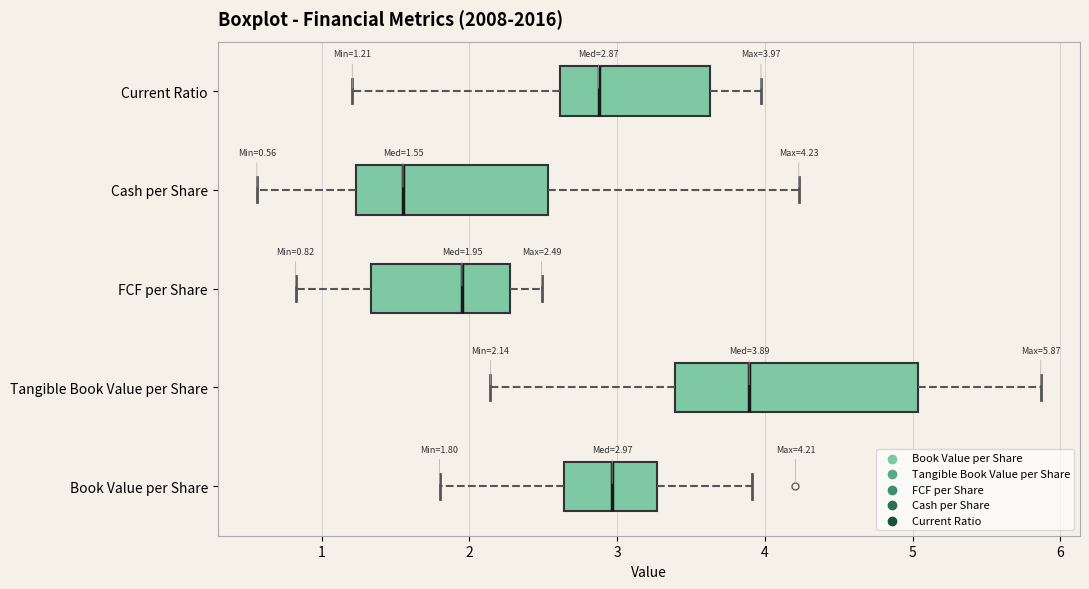

Which box has the furthest to the left median line?

Cash per Share